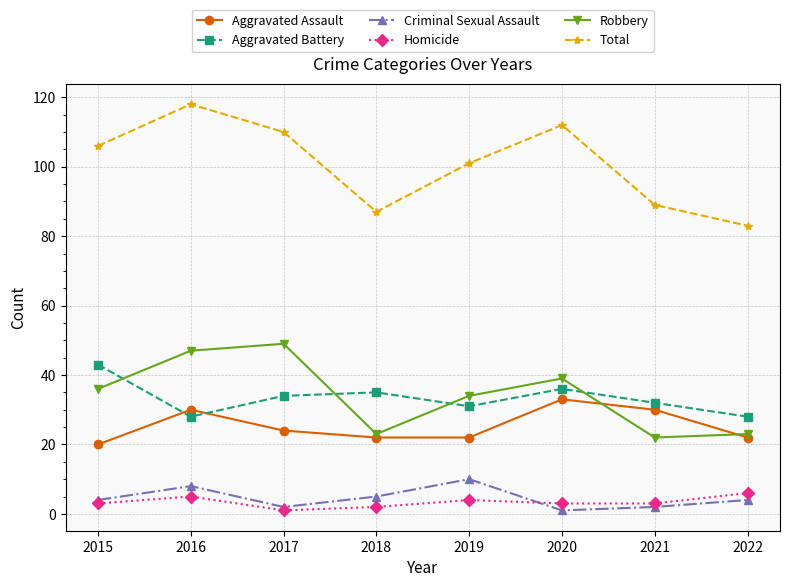

True or false: Robbery and Total intersect in this chart.

False